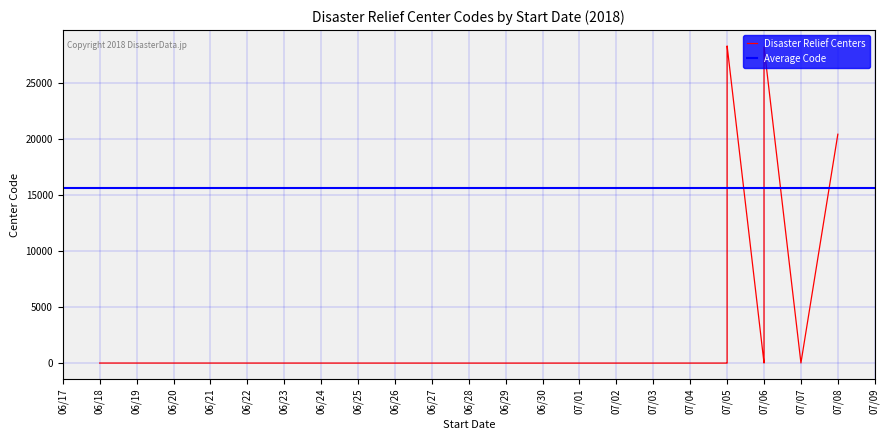

What is the value of the 19th point from the left?

20388